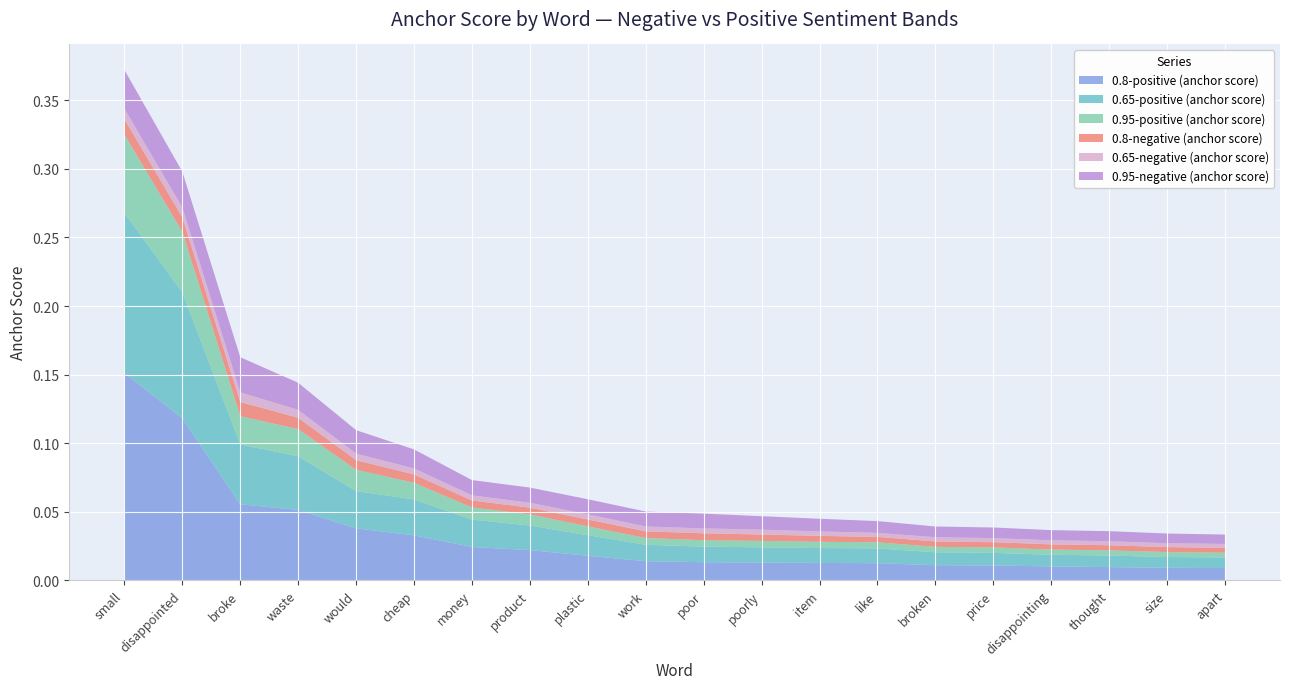

Reading left to right, extract all data points from this chart.

0.95-negative (anchor score): small=0.0	disappointed=0.0	broke=0.0	waste=0.0	would=0.0	cheap=0.0	money=0.0	product=0.0	plastic=0.0	work=0.0	poor=0.0	poorly=0.0	item=0.0	like=0.0	broken=0.0	price=0.0	disappointing=0.0	thought=0.0	size=0.0	apart=0.0
0.95-positive (anchor score): small=0.1	disappointed=0.0	broke=0.0	waste=0.0	would=0.0	cheap=0.0	money=0.0	product=0.0	plastic=0.0	work=0.0	poor=0.0	poorly=0.0	item=0.0	like=0.0	broken=0.0	price=0.0	disappointing=0.0	thought=0.0	size=0.0	apart=0.0
0.8-negative (anchor score): small=0.0	disappointed=0.0	broke=0.0	waste=0.0	would=0.0	cheap=0.0	money=0.0	product=0.0	plastic=0.0	work=0.0	poor=0.0	poorly=0.0	item=0.0	like=0.0	broken=0.0	price=0.0	disappointing=0.0	thought=0.0	size=0.0	apart=0.0
0.8-positive (anchor score): small=0.2	disappointed=0.1	broke=0.1	waste=0.1	would=0.0	cheap=0.0	money=0.0	product=0.0	plastic=0.0	work=0.0	poor=0.0	poorly=0.0	item=0.0	like=0.0	broken=0.0	price=0.0	disappointing=0.0	thought=0.0	size=0.0	apart=0.0
0.65-negative (anchor score): small=0.0	disappointed=0.0	broke=0.0	waste=0.0	would=0.0	cheap=0.0	money=0.0	product=0.0	plastic=0.0	work=0.0	poor=0.0	poorly=0.0	item=0.0	like=0.0	broken=0.0	price=0.0	disappointing=0.0	thought=0.0	size=0.0	apart=0.0
0.65-positive (anchor score): small=0.1	disappointed=0.1	broke=0.0	waste=0.0	would=0.0	cheap=0.0	money=0.0	product=0.0	plastic=0.0	work=0.0	poor=0.0	poorly=0.0	item=0.0	like=0.0	broken=0.0	price=0.0	disappointing=0.0	thought=0.0	size=0.0	apart=0.0